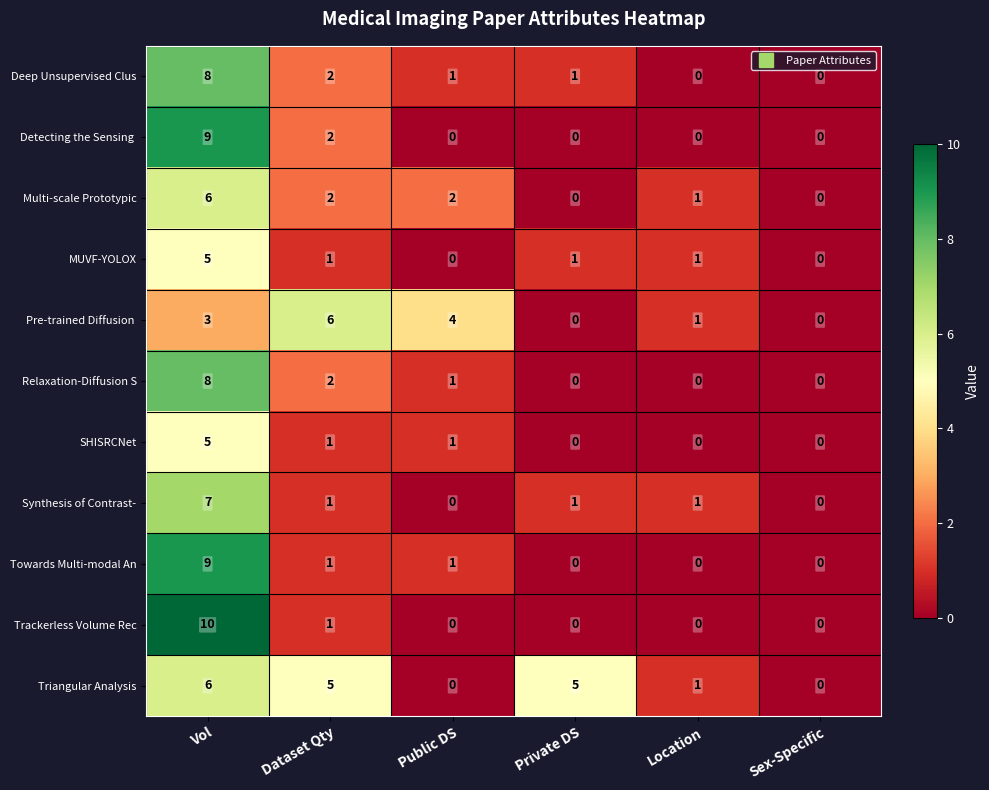

At which category is the sum across all series the highest?

Vol